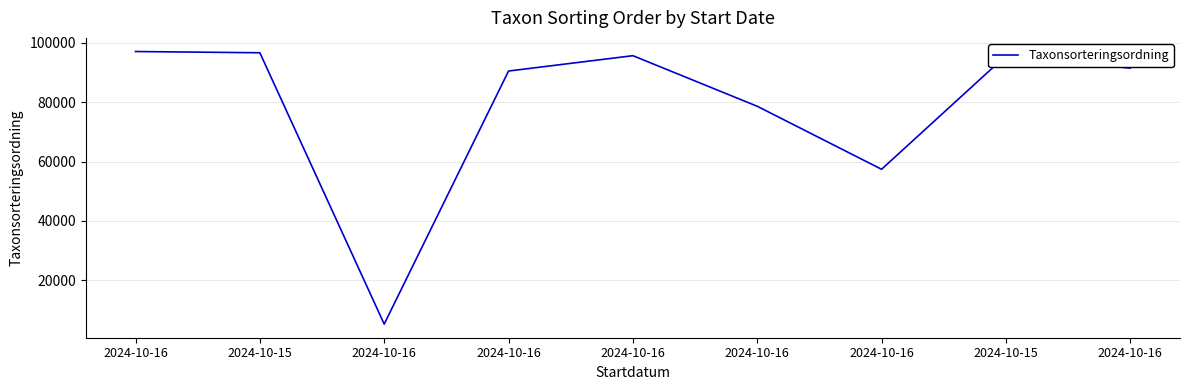

Is this an area chart (filled region under the line)?

No